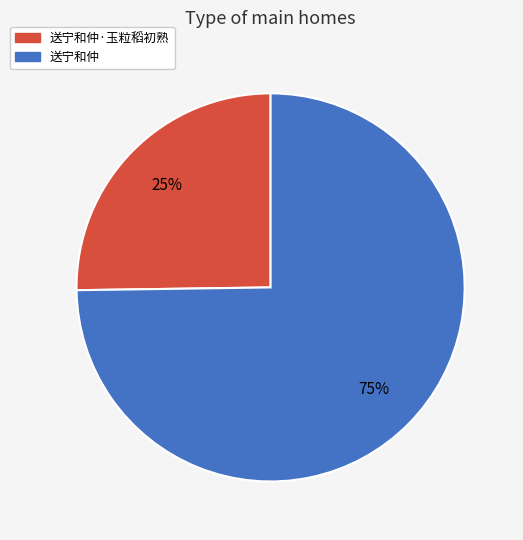

Is there a majority slice in this chart?

Yes